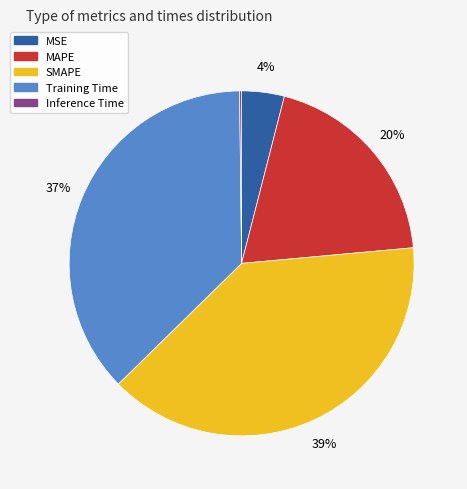

To the nearest percent, what portion does Training Time represent?

37%